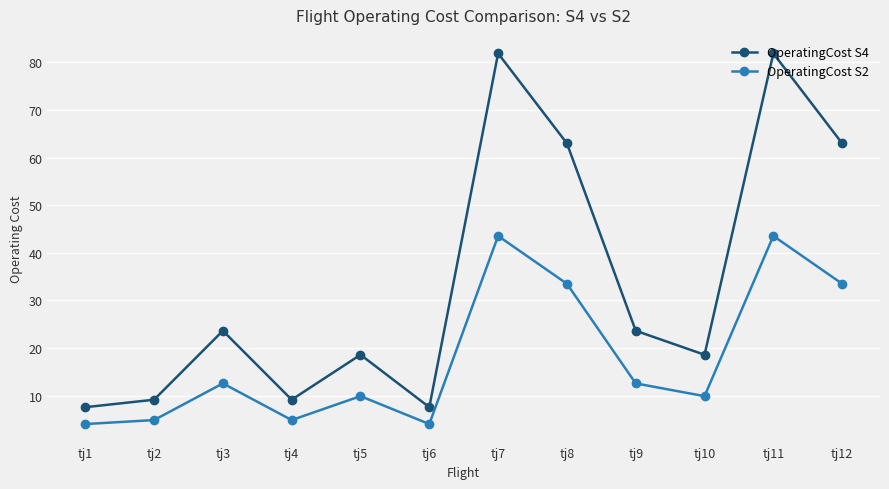

What is the spread (max minus min) of values at tj3?

11.1